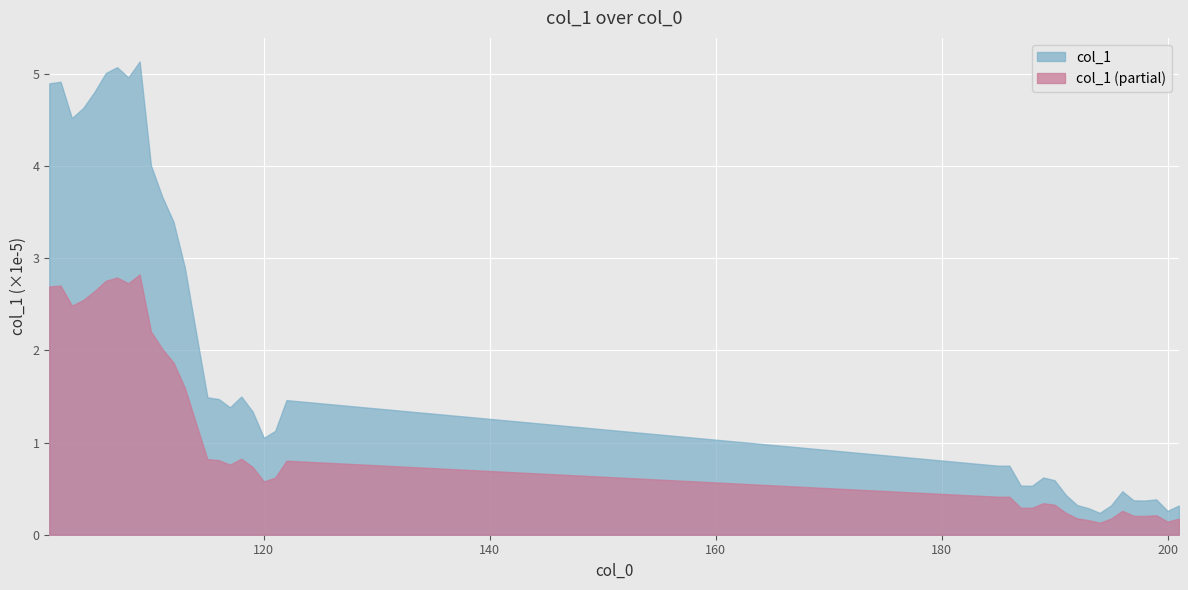

Rank the categories by value from highest to lowest.

109, 107, 106, 108, 102, 101, 105, 104, 103, 110, 111, 112, 113, 114, 118, 115, 116, 122, 117, 119, 121, 120, 185, 186, 189, 190, 187, 188, 196, 191, 199, 197, 198, 192, 195, 201, 193, 200, 194